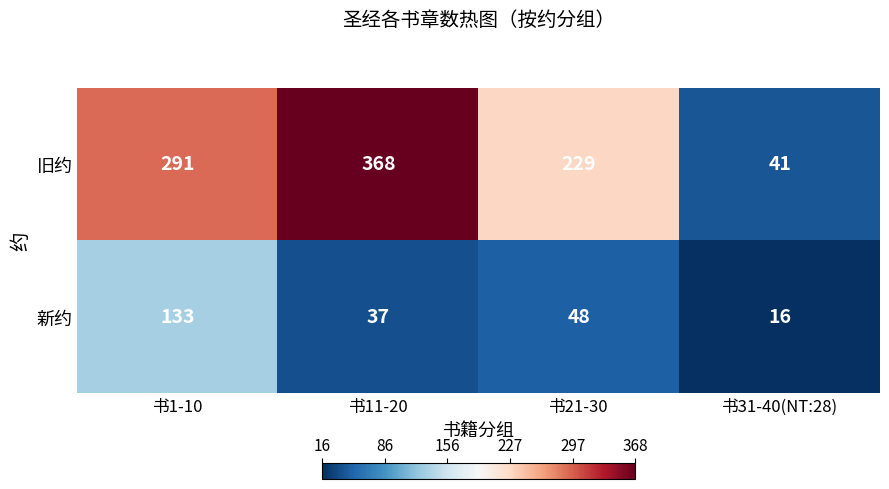

Reading right to left, transcribe all the data shown in this chart.

旧约: 书31-40(NT:28)=41	书21-30=229	书11-20=368	书1-10=291
新约: 书31-40(NT:28)=16	书21-30=48	书11-20=37	书1-10=133